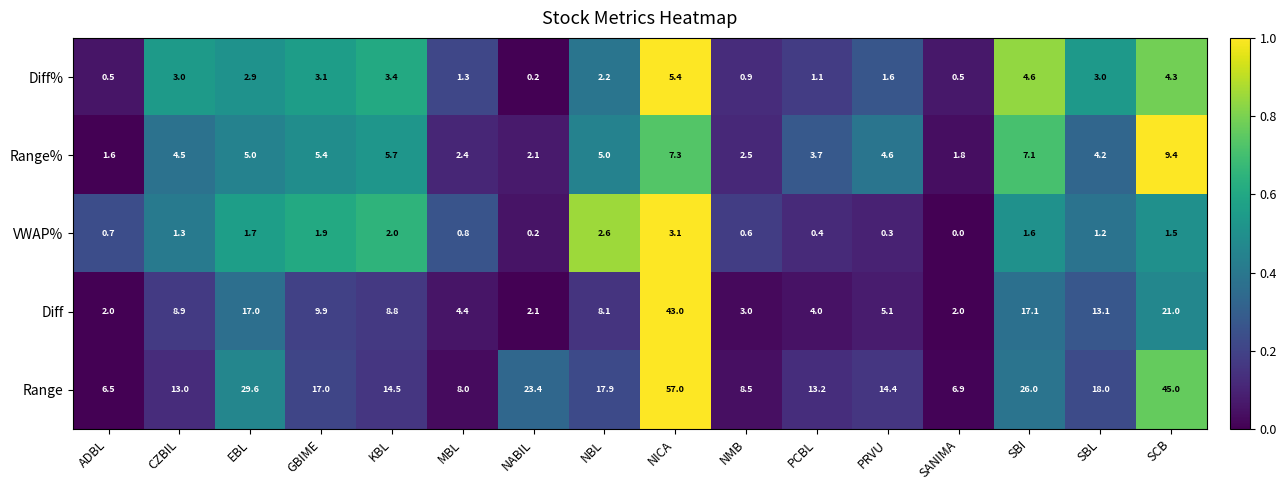

List the series in order of their peak value, lowest first.

VWAP%, Diff%, Range%, Diff, Range